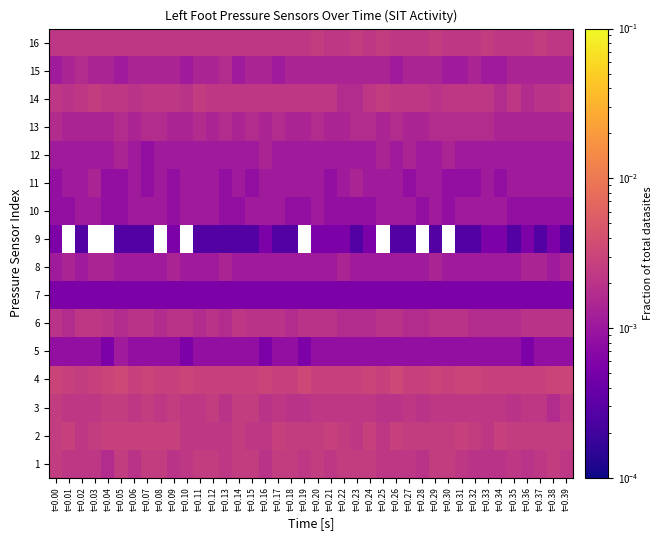

Count the number of categories in the chart.

40